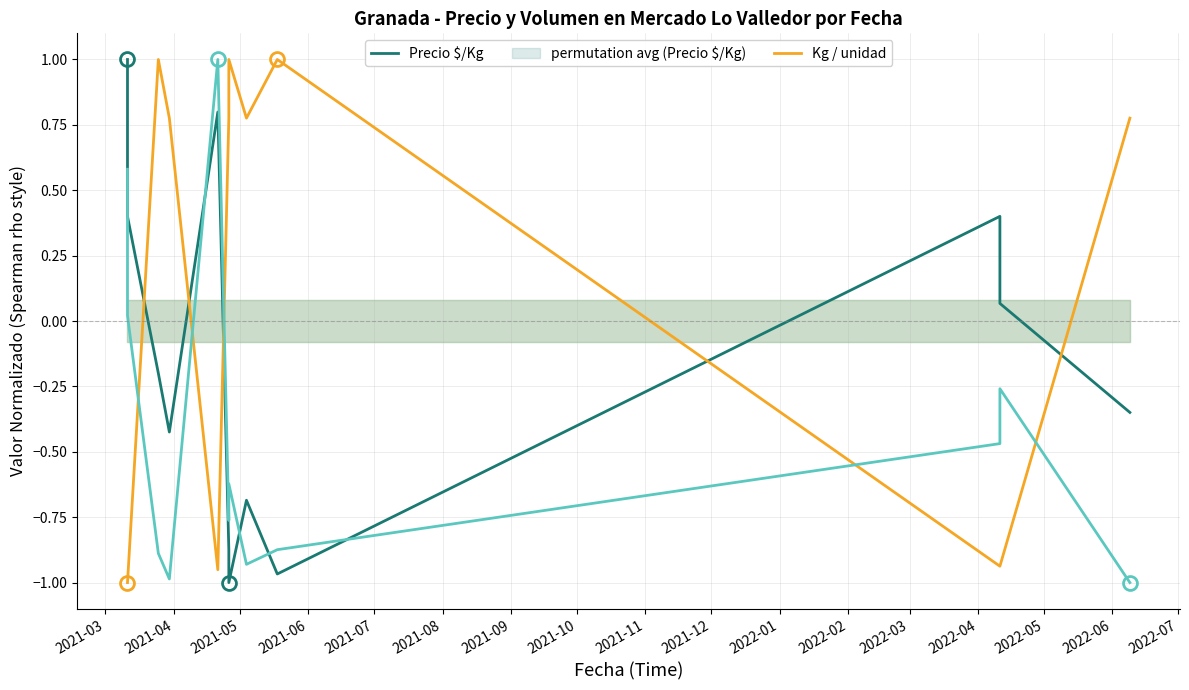

What position from the left is 2021-08?

6